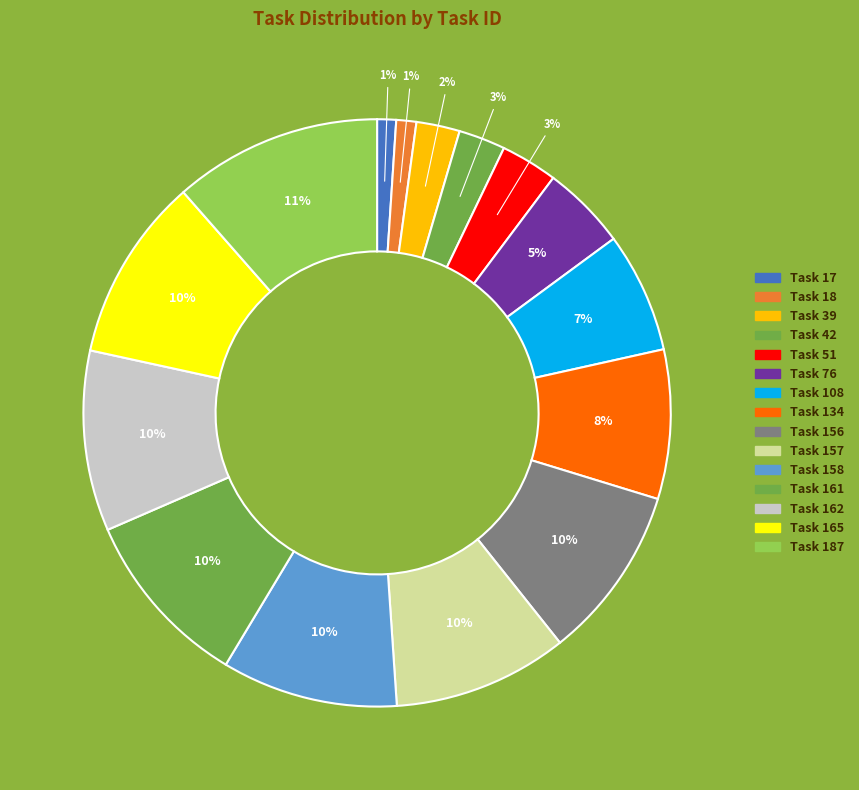

What percentage is the Task 76 slice, to the nearest percent?

5%